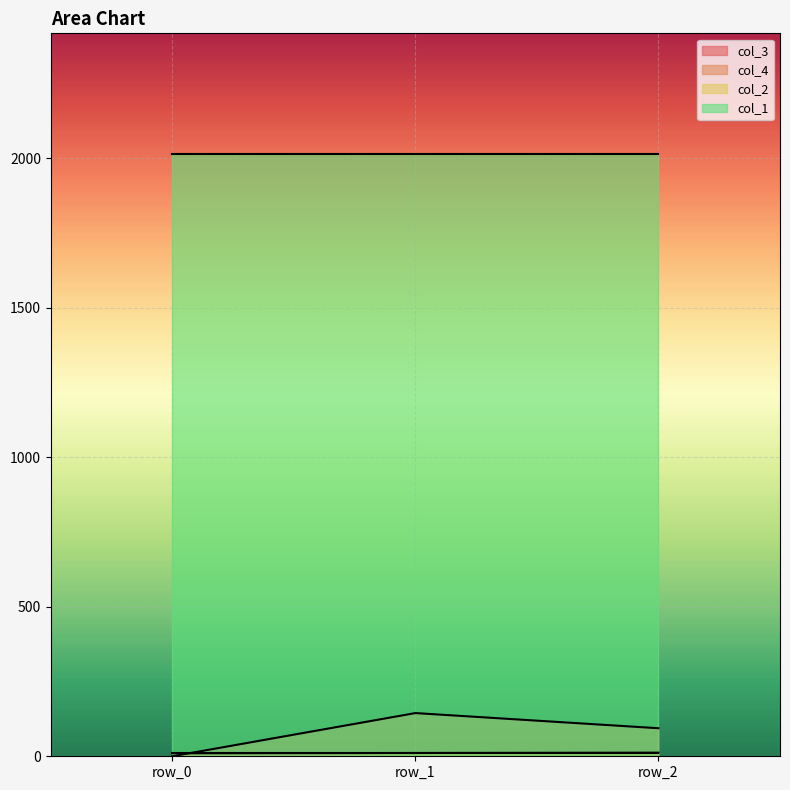

What is the total value across all series at row_1?

2181.4